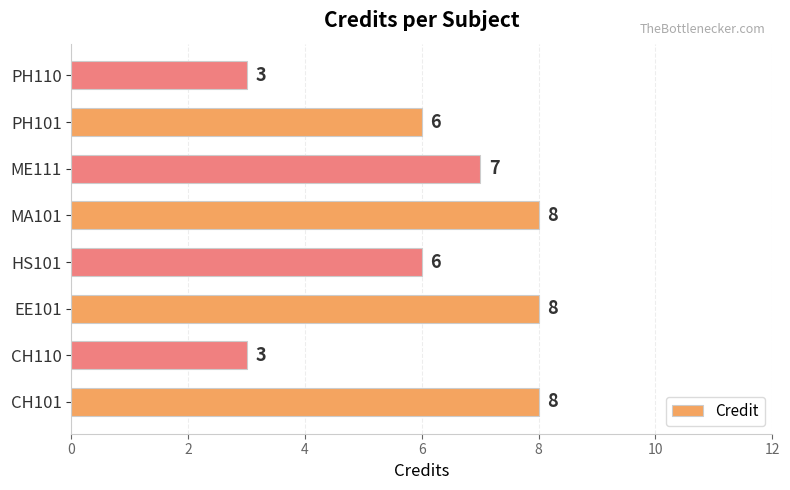

Read the value at PH101.

6